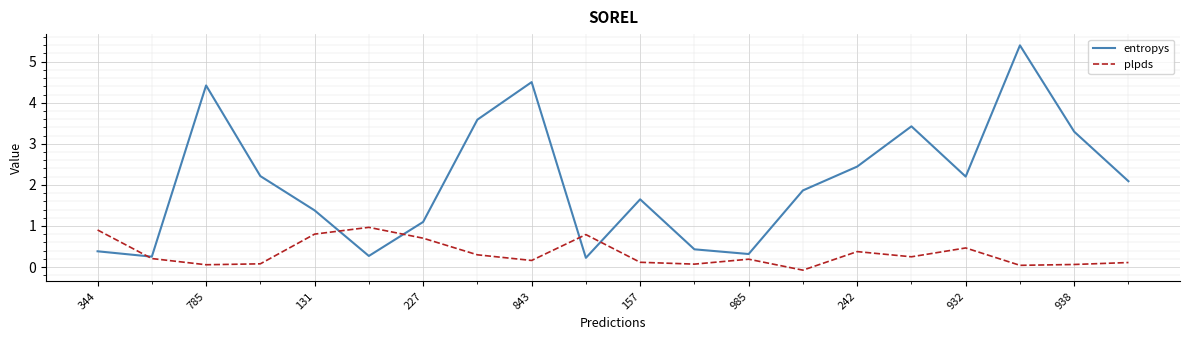

After their last crossing, which series has the higher values: plpds or entropys?

entropys